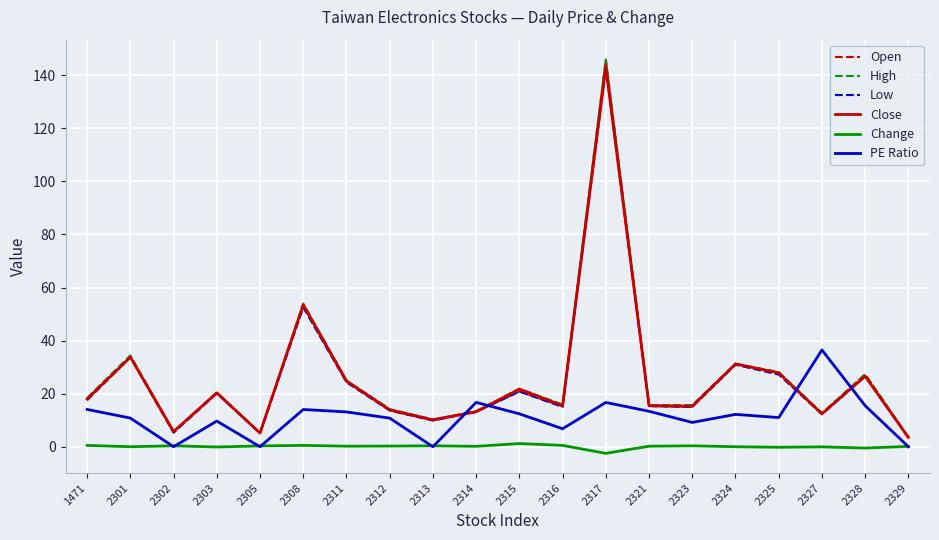

At which label is Open closest to 74?

2308